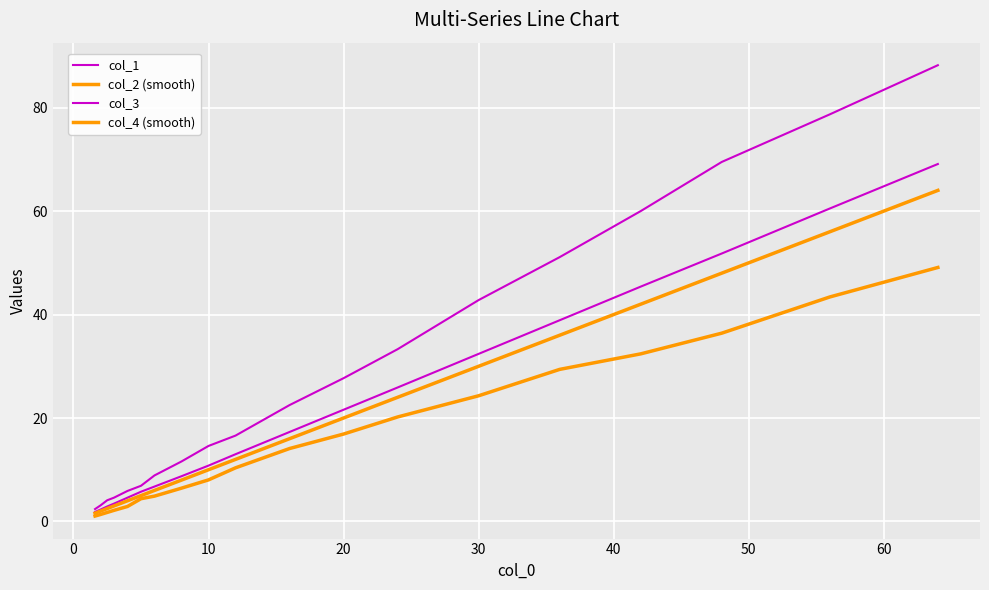

How many lines are shown in the chart?

4